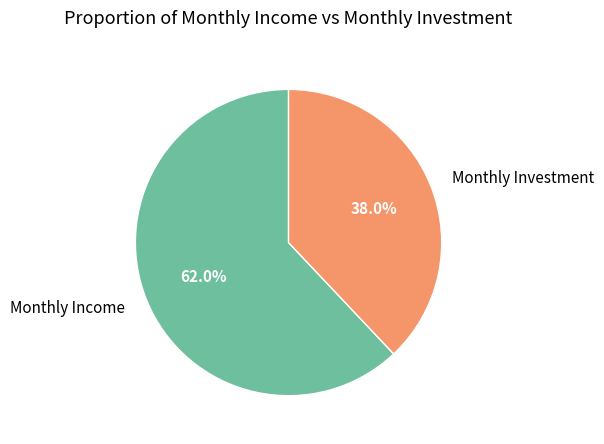

Rank the categories by value from highest to lowest.

Monthly Income, Monthly Investment